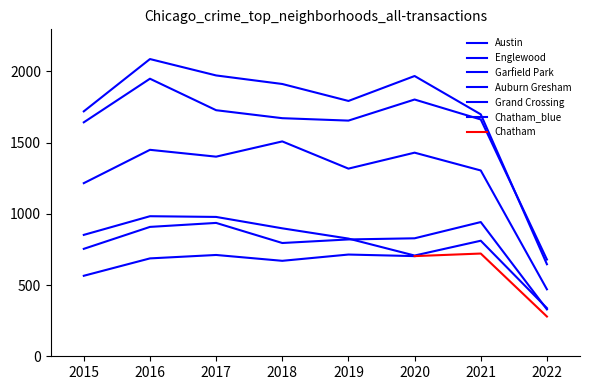

At which category does Garfield Park reach its first local peak?

2016